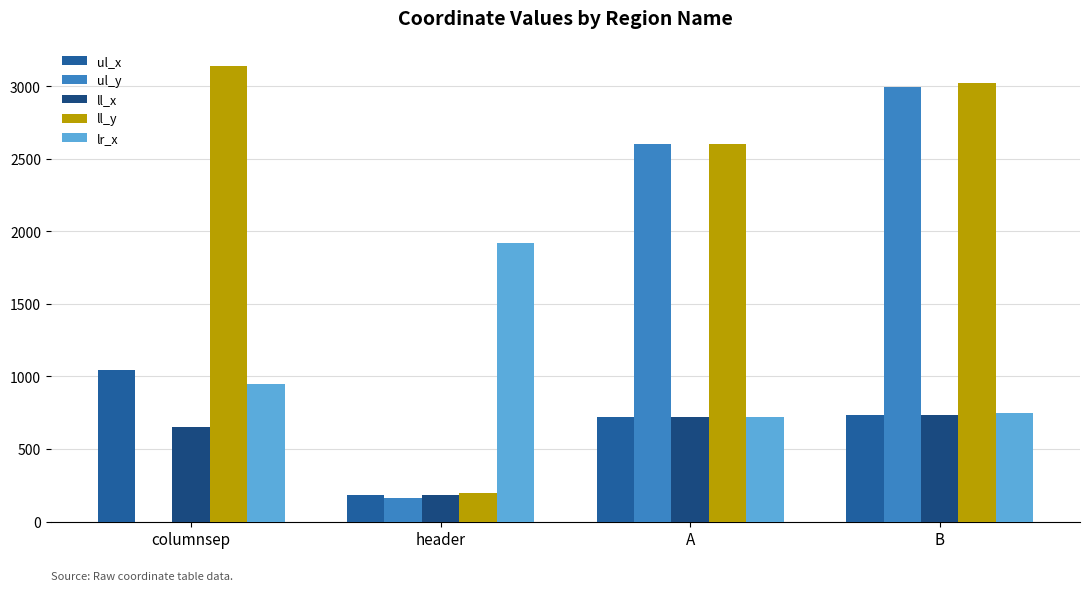

How many groups of bars are there?

4